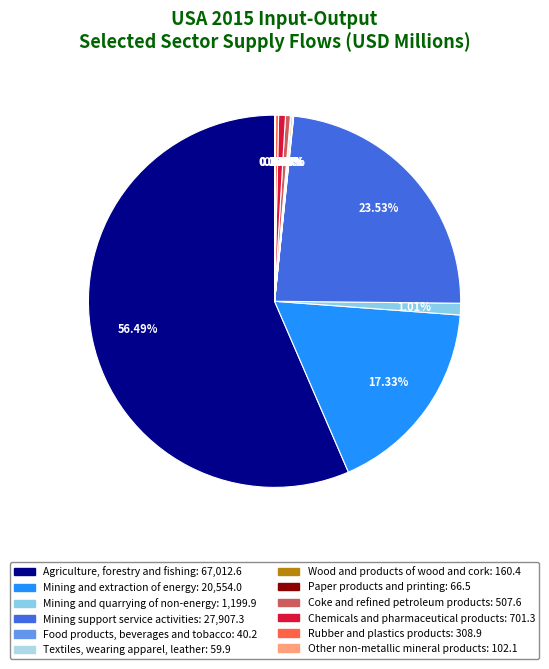

What is the change in value from Chemicals and pharmaceutical products to Other non-metallic mineral products?

-599.2